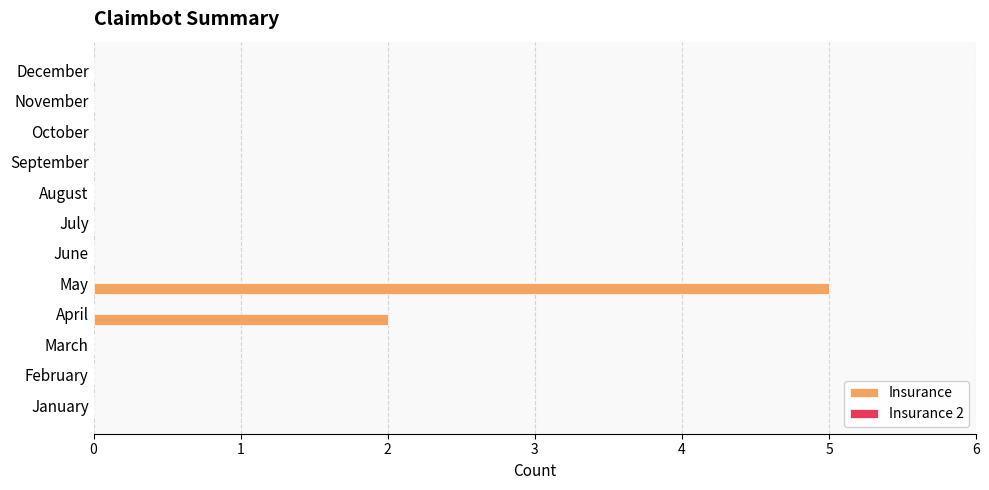

Count the number of categories in the chart.

12